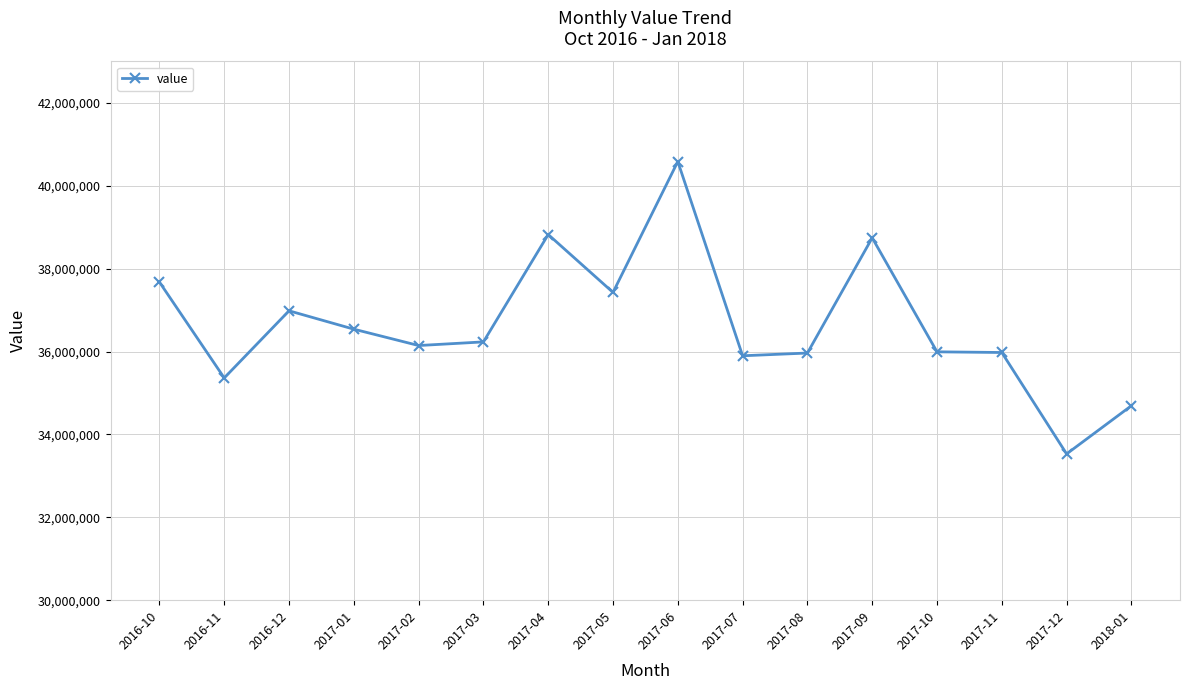

What is the value of the 10th point from the left?

35898000